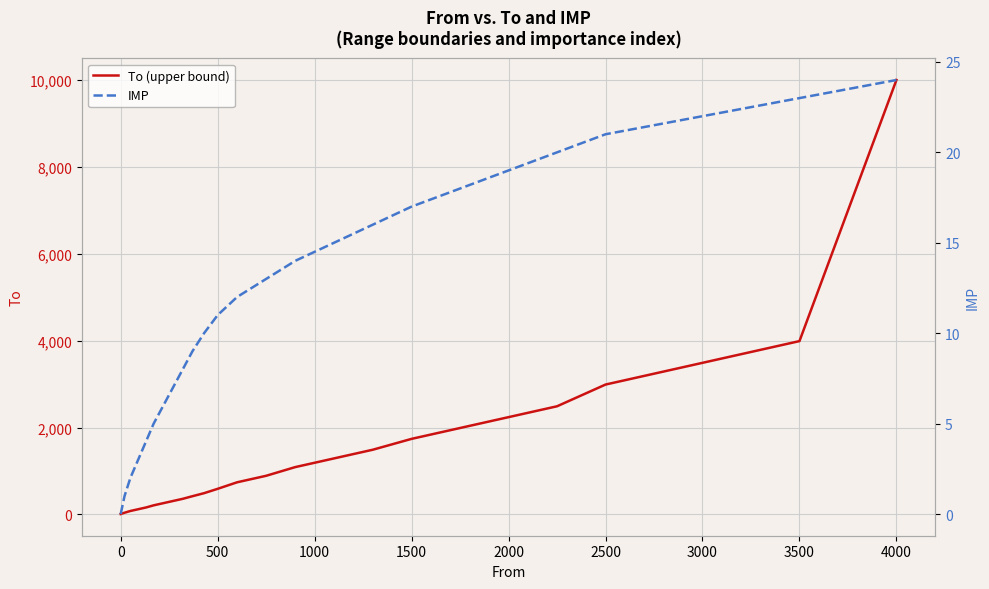

True or false: To (upper bound) has a value of 3490 at 3000.

True